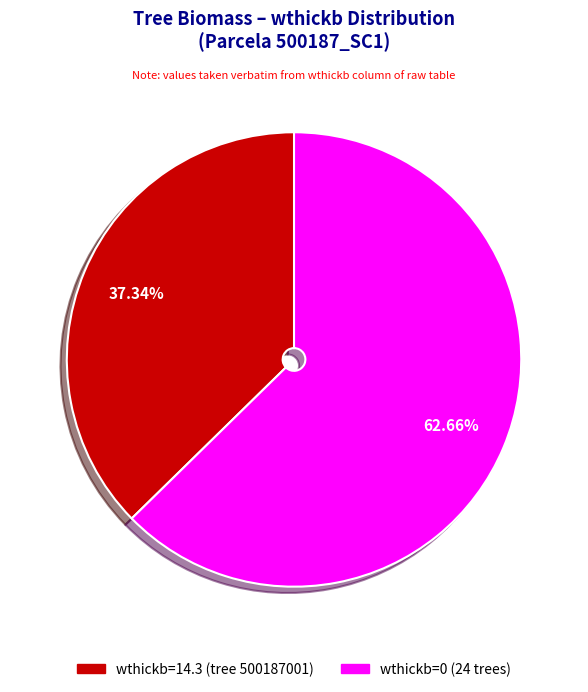

Is there any slice that represents more than half of the pie?

Yes